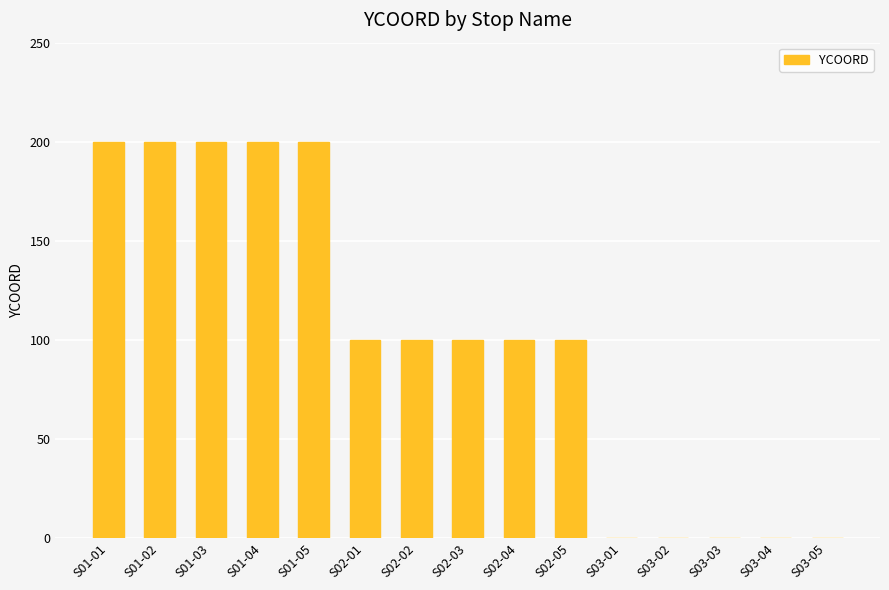

Between S01-01 and S03-05, which is larger?

S01-01